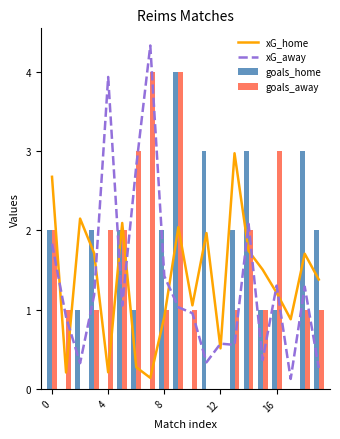

Does the chart contain any negative values?

No